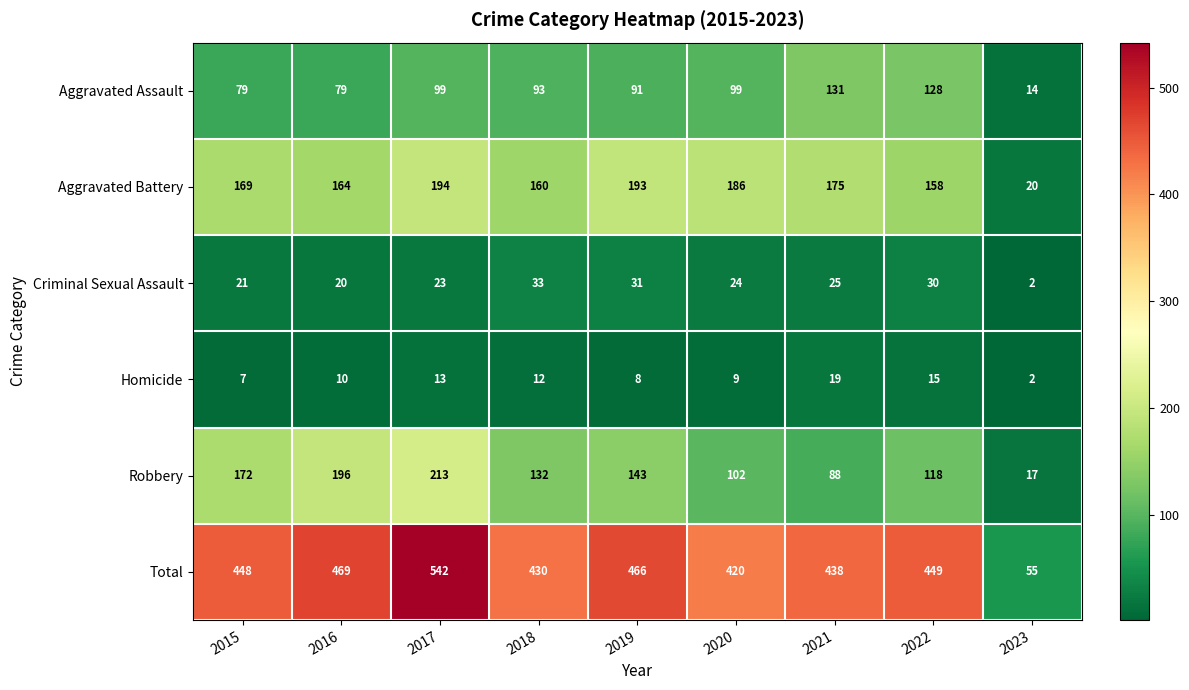

Is it true that Aggravated Assault equals 99 at 2020?

True